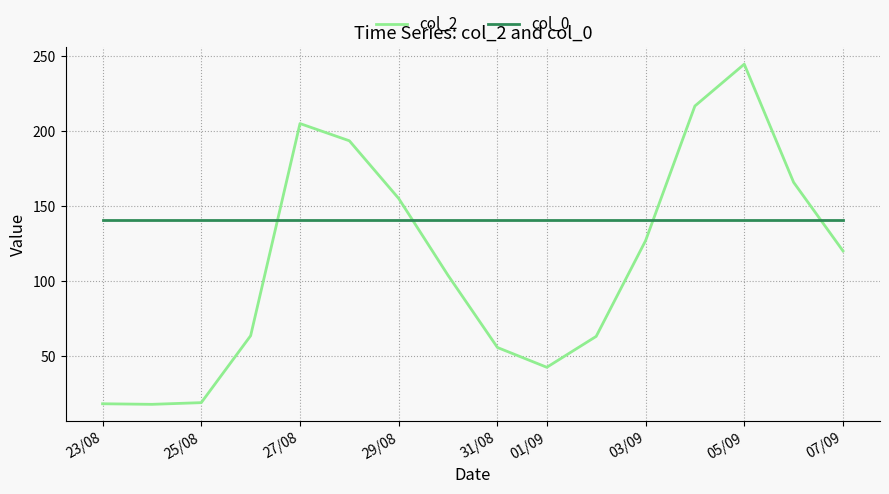

What is the difference between the maximum and minimum values in the col_2 series?

227.0